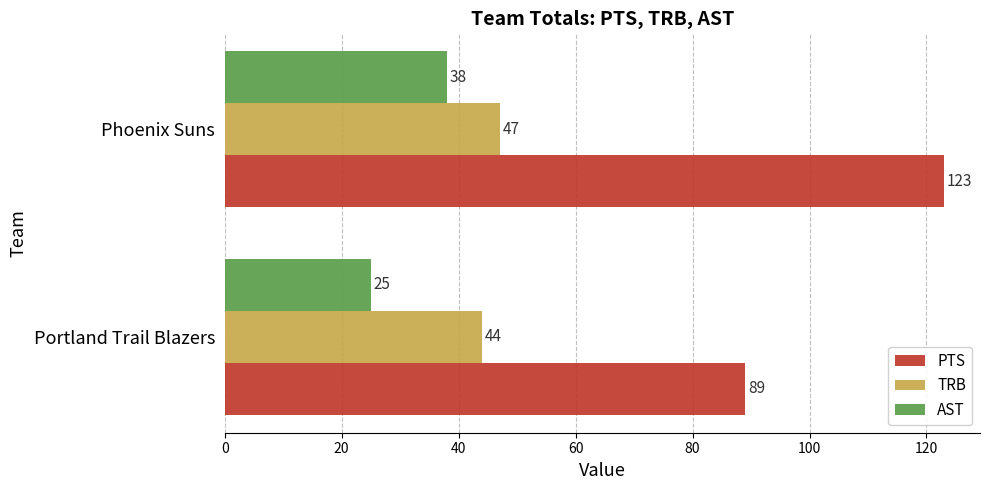

Rank the series by their maximum value, from lowest to highest.

AST, TRB, PTS